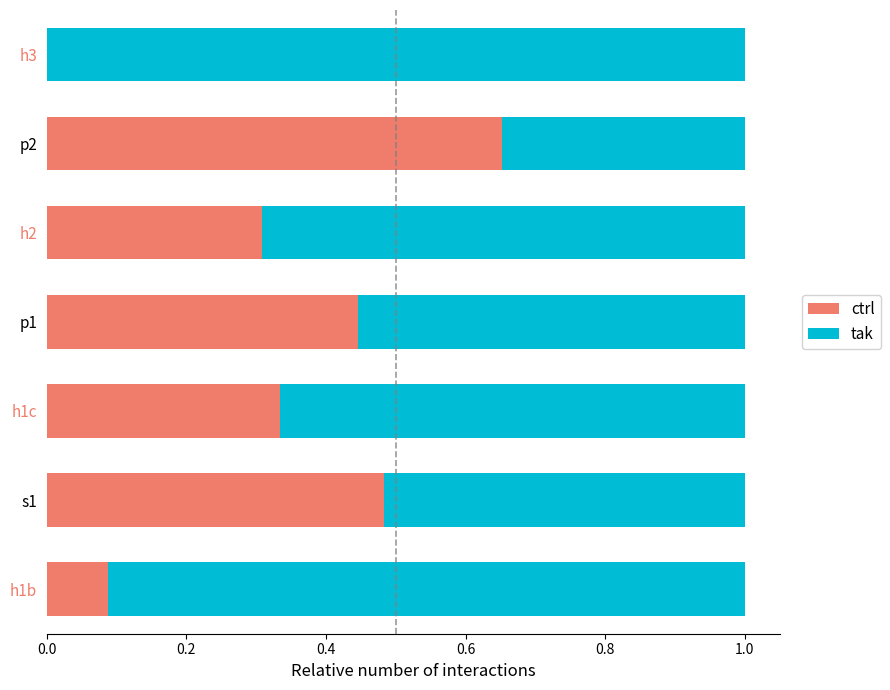

What is the sum of all ctrl values?

2.3